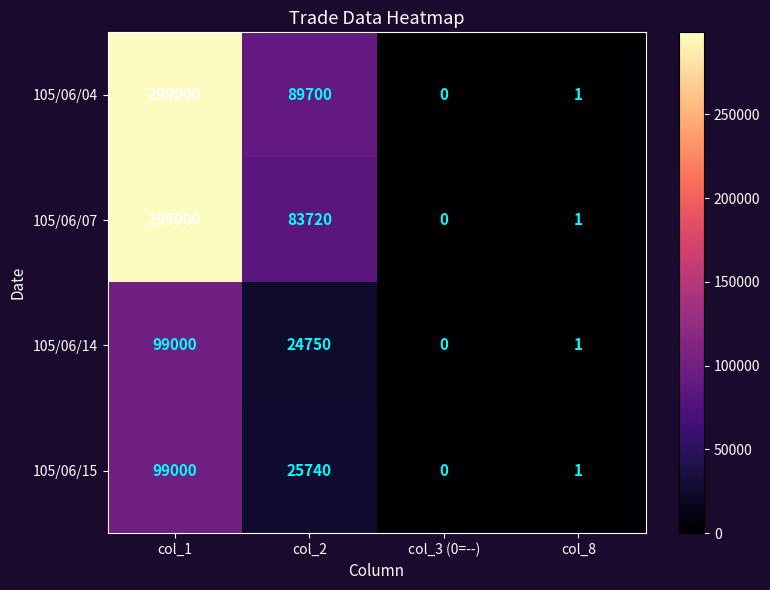

Is it true that 105/06/04 equals 0 at col_3 (0=--)?

True